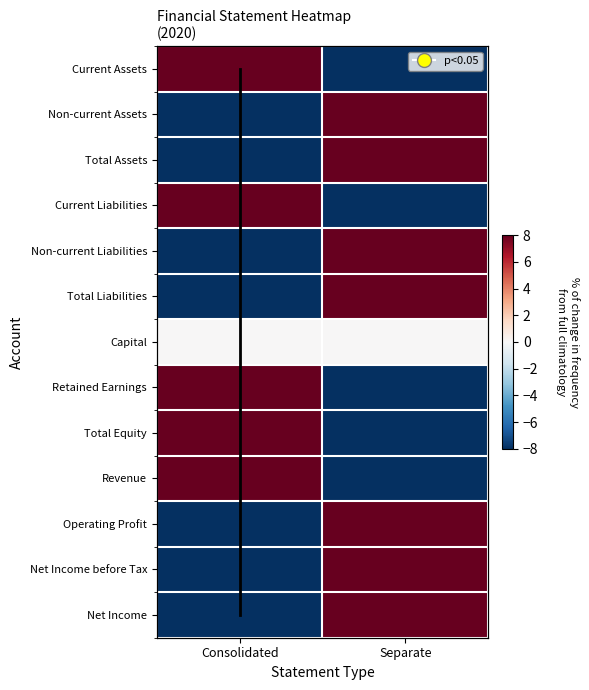

True or false: Total Liabilities has a value of -5 at Consolidated.

False